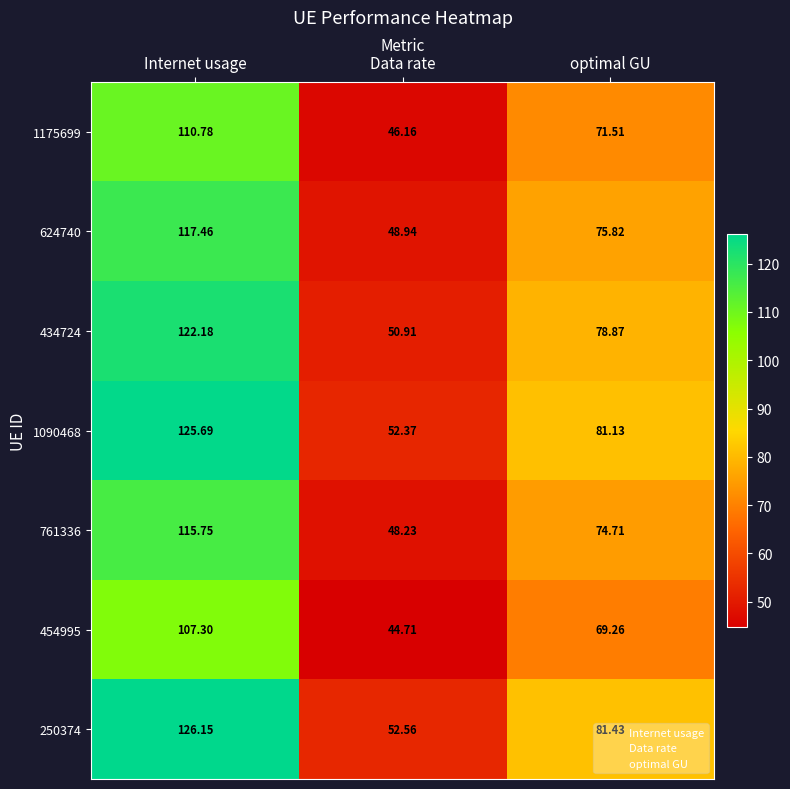

Is the value of 1090468 at Data rate greater than the value of 454995 at optimal GU?

No